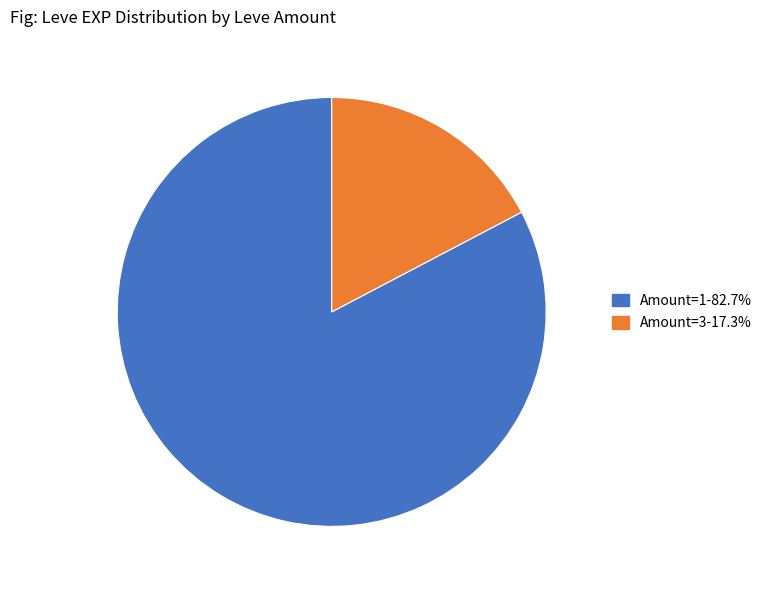

Does any single category account for the majority?

Yes